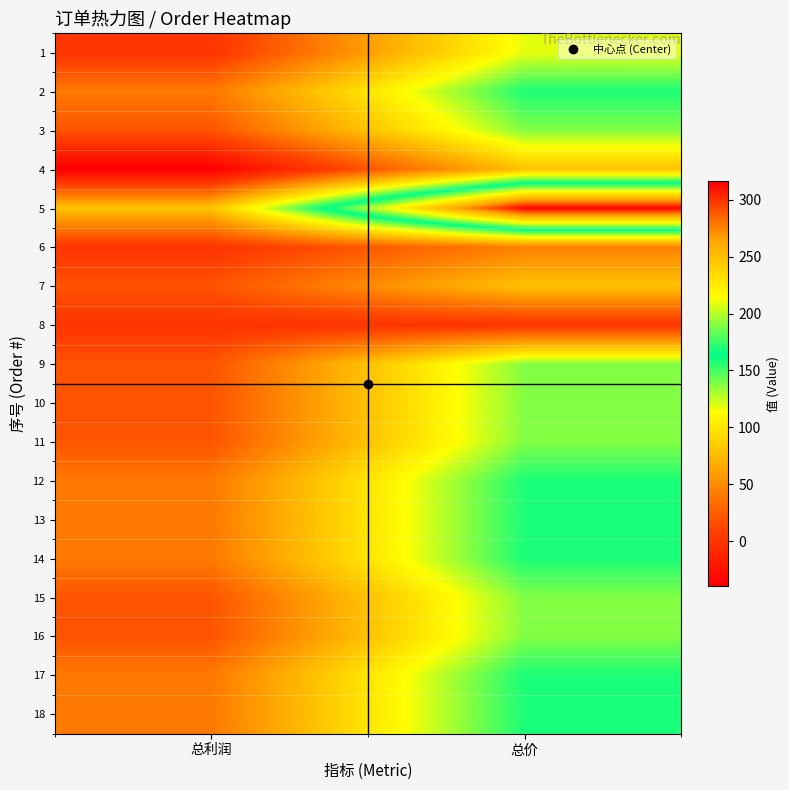

Rank the series by their maximum value, from lowest to highest.

8, 6, 4, 7, 1, 3, 9, 10, 11, 15, 16, 2, 12, 13, 14, 17, 18, 5